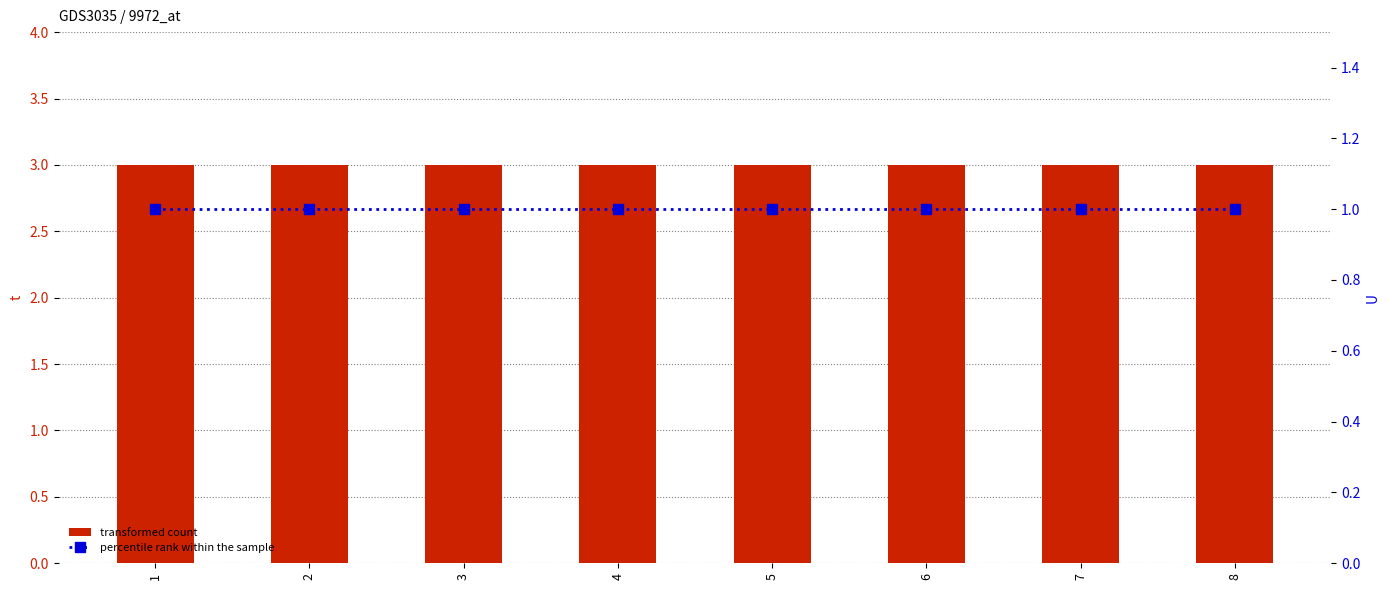

Which category has the lowest value across all series?

1